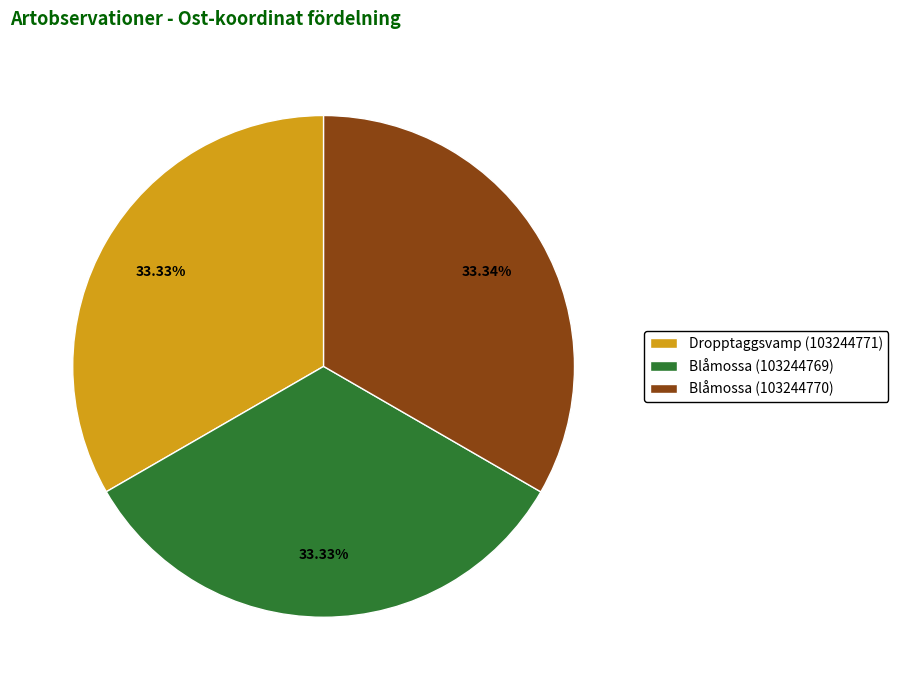

What percentage is the Dropptaggsvamp (103244771) slice, to the nearest percent?

33%